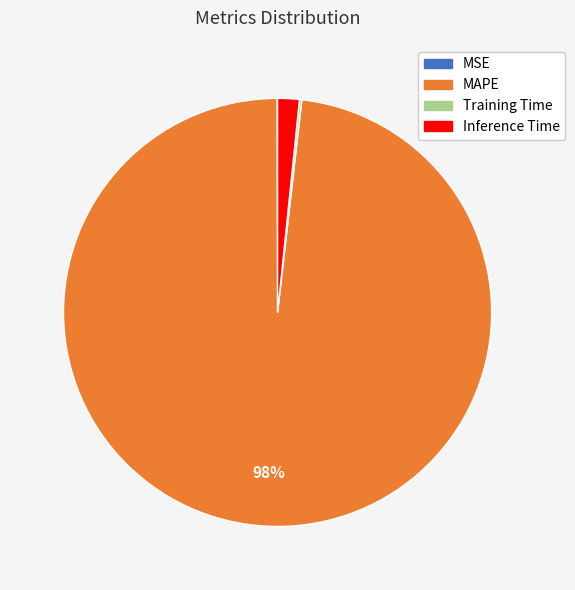

True or false: MAPE accounts for 84% of the total.

False